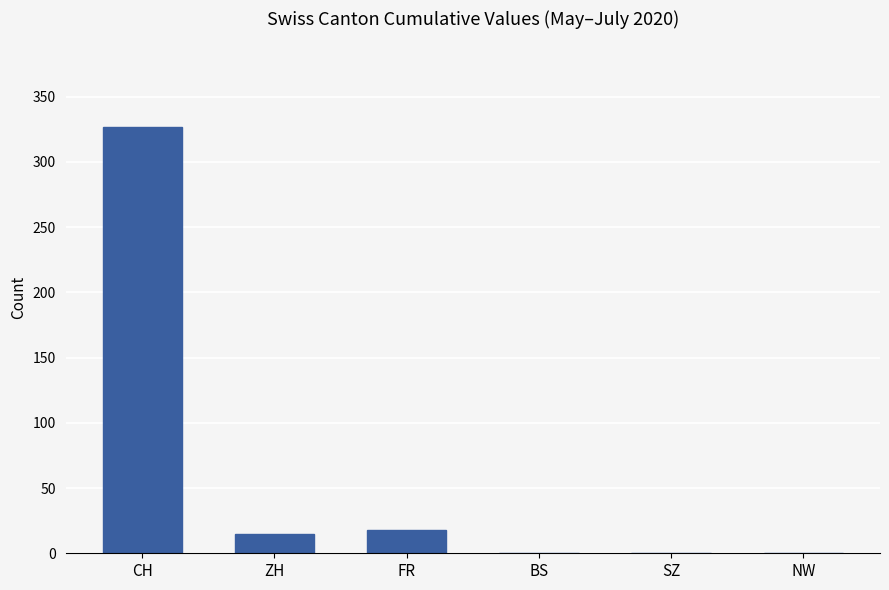

Which category has the highest value across all series?

CH